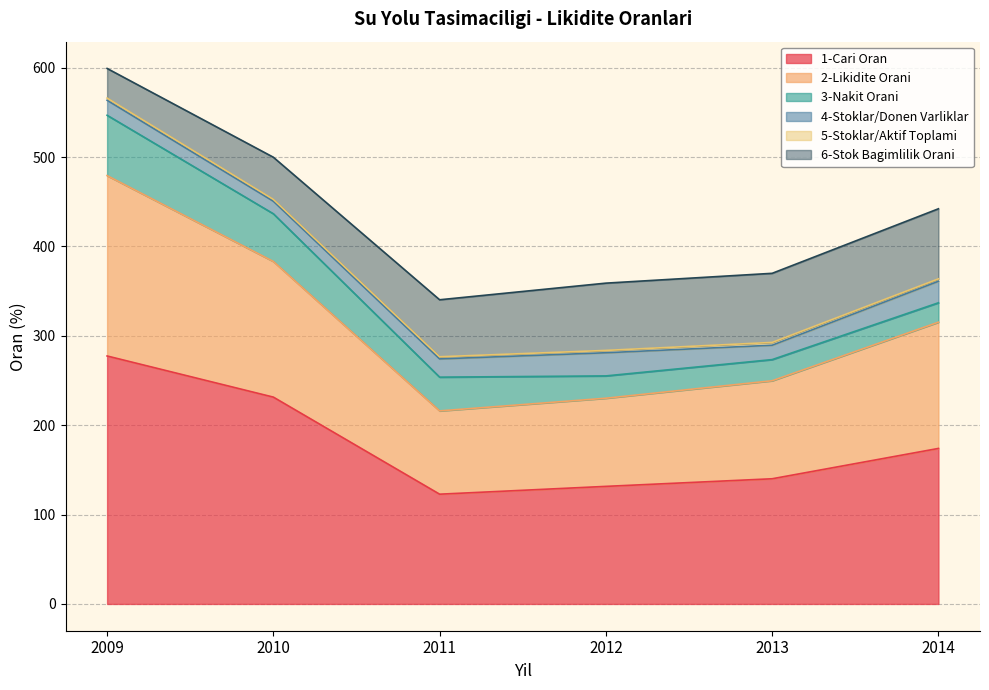

True or false: 3-Nakit Orani has more than 0 points higher than both neighbors.

False